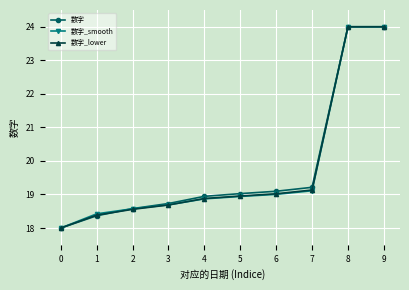

True or false: 数字_smooth has more than 1 interior local peaks.

False